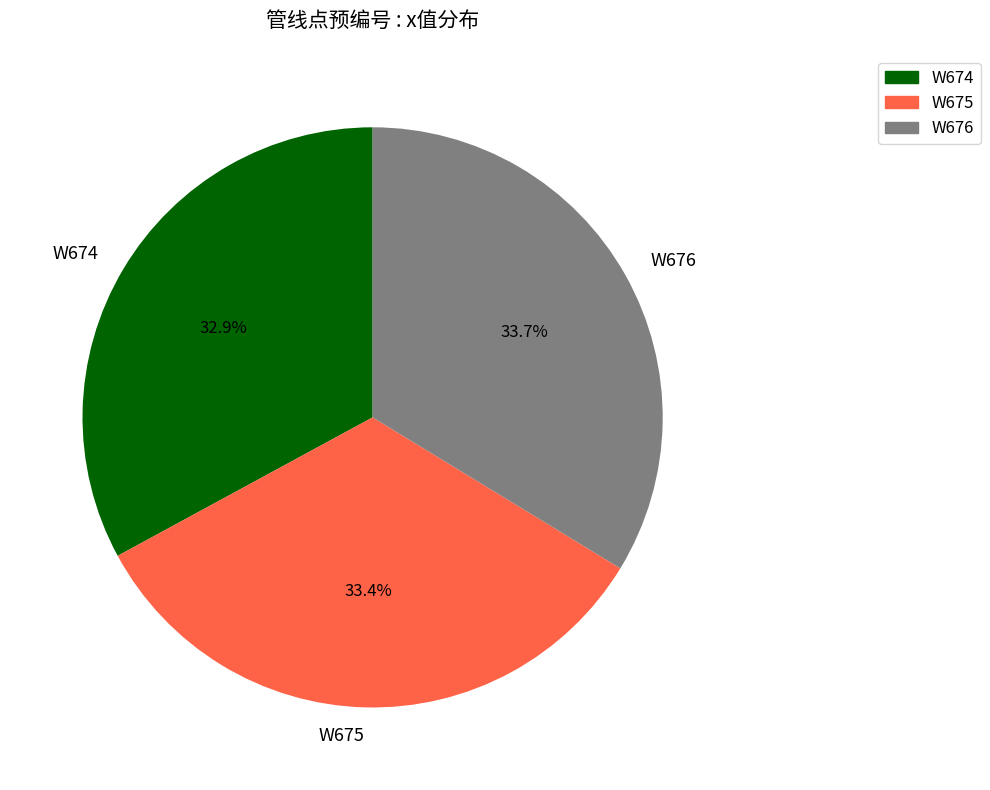

What percentage is the W676 slice, to the nearest percent?

34%